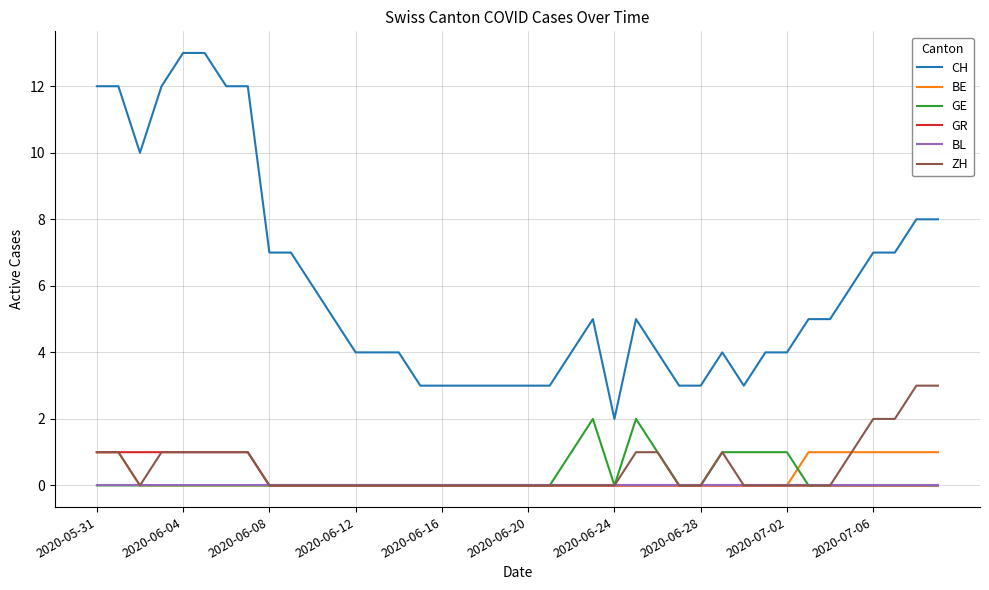

Reading right to left, what are all the values shown in this chart?

CH: 8	8	7	7	6	5	5	4	4	3	4	3	3	4	5	2	5	4	3	3	3	3	3	3	3	4	4	4	5	6	7	7	12	12	13	13	12	10	12	12
BE: 1	1	1	1	1	1	1	0	0	0	0	0	0	0	0	0	0	0	0	0	0	0	0	0	0	0	0	0	0	0	0	0	0	0	0	0	0	0	1	1
GE: 0	0	0	0	0	0	0	1	1	1	1	0	0	1	2	0	2	1	0	0	0	0	0	0	0	0	0	0	0	0	0	0	0	0	0	0	0	0	0	0
GR: 0	0	0	0	0	0	0	0	0	0	0	0	0	0	0	0	0	0	0	0	0	0	0	0	0	0	0	0	0	0	0	0	1	1	1	1	1	1	1	1
BL: 0	0	0	0	0	0	0	0	0	0	0	0	0	0	0	0	0	0	0	0	0	0	0	0	0	0	0	0	0	0	0	0	0	0	0	0	0	0	0	0
ZH: 3	3	2	2	1	0	0	0	0	0	1	0	0	1	1	0	0	0	0	0	0	0	0	0	0	0	0	0	0	0	0	0	1	1	1	1	1	0	1	1